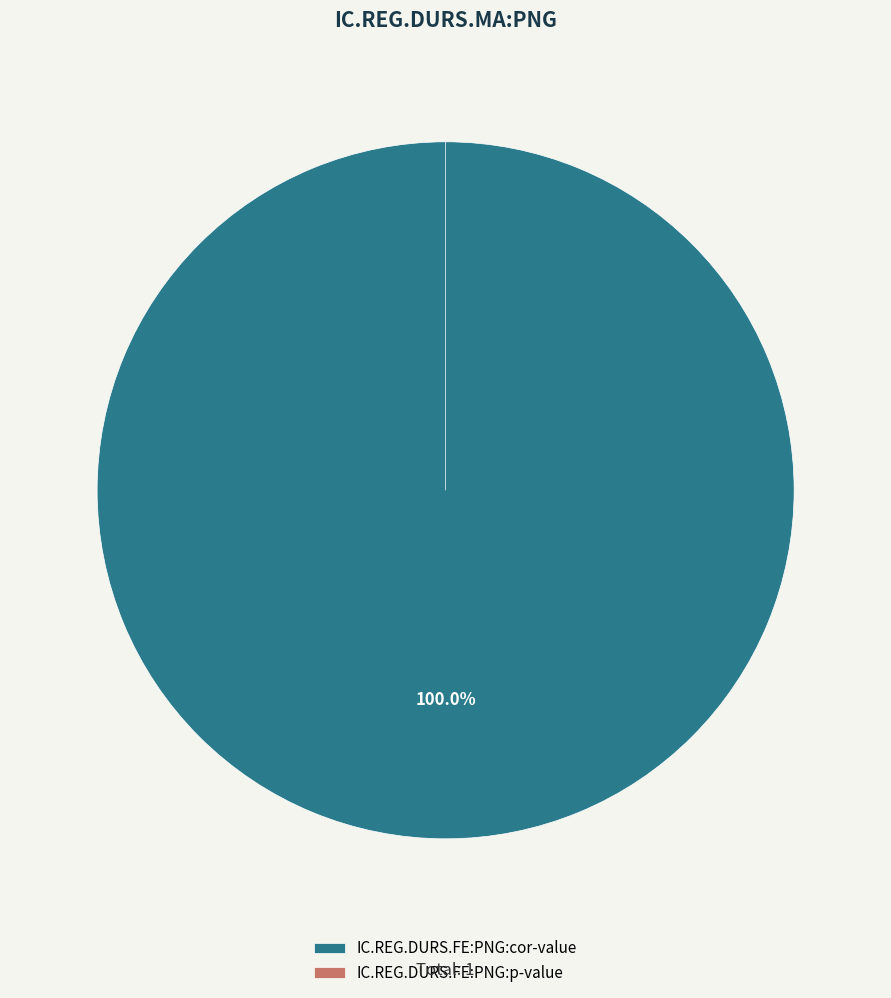

Count the number of slices in the pie.

2